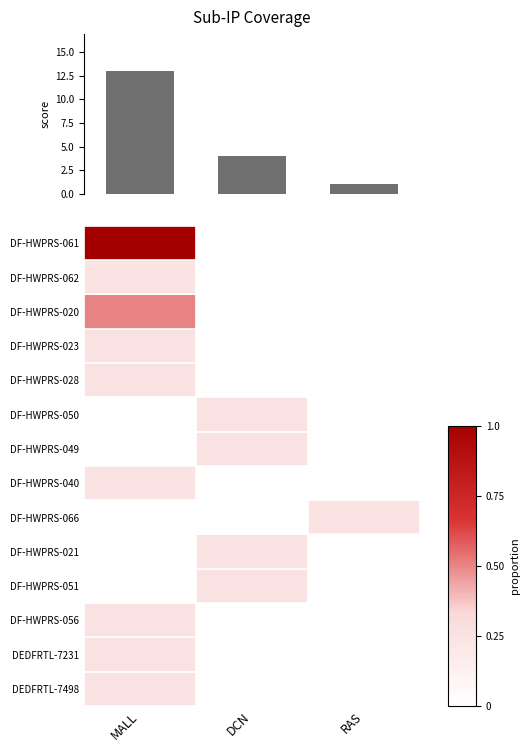

Is the value of DF-HWPRS-028 at RAS greater than the value of DF-HWPRS-066 at RAS?

No